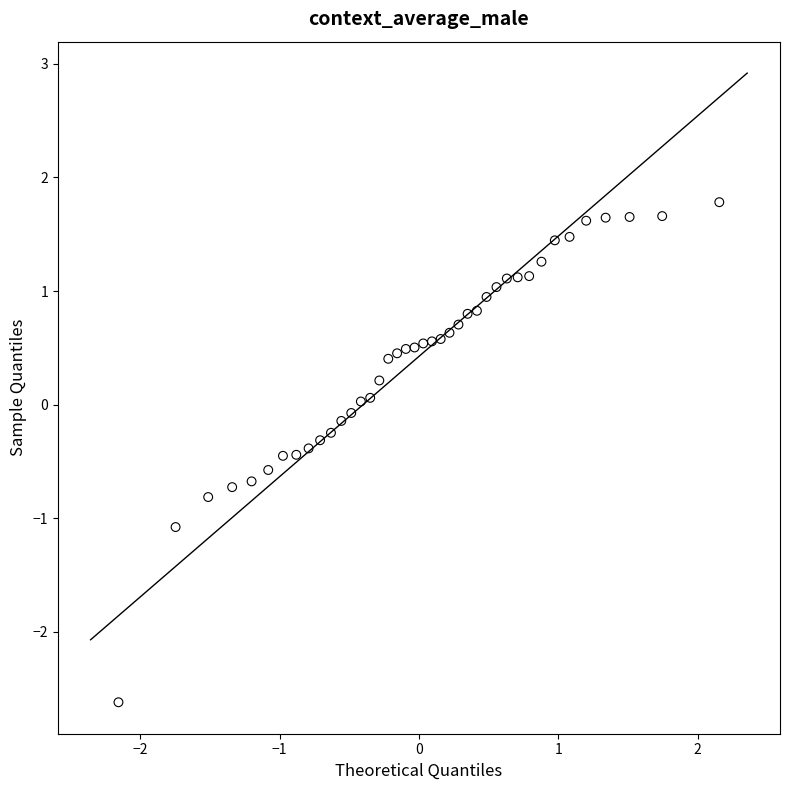

What is the range of Y values (max minus min)?

4.4